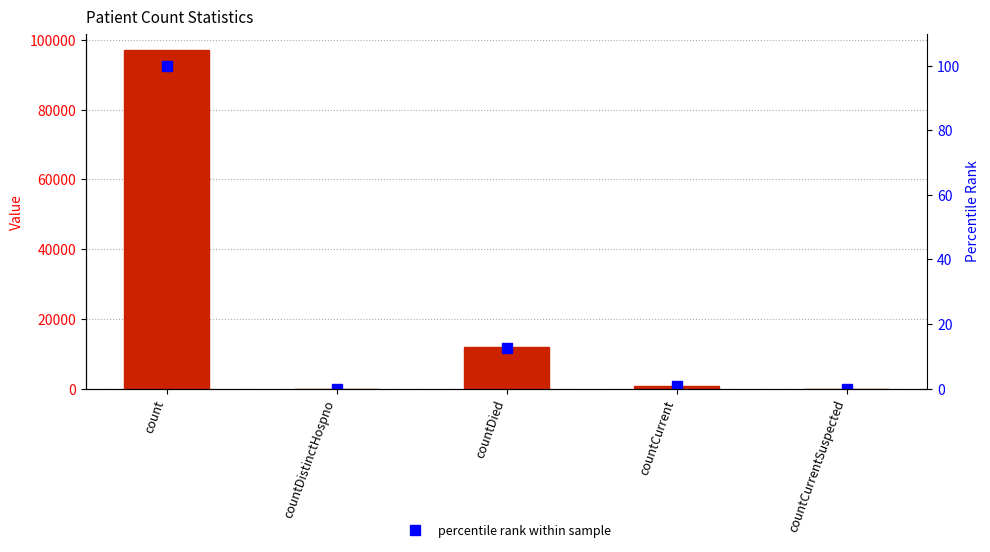

At which label does percentile rank within sample reach its peak?

count